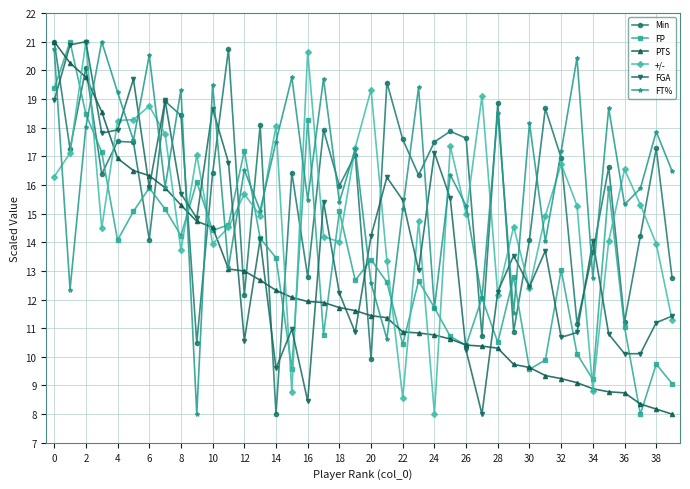

What is the value of the FT% point at the 34th from the left?

20.4